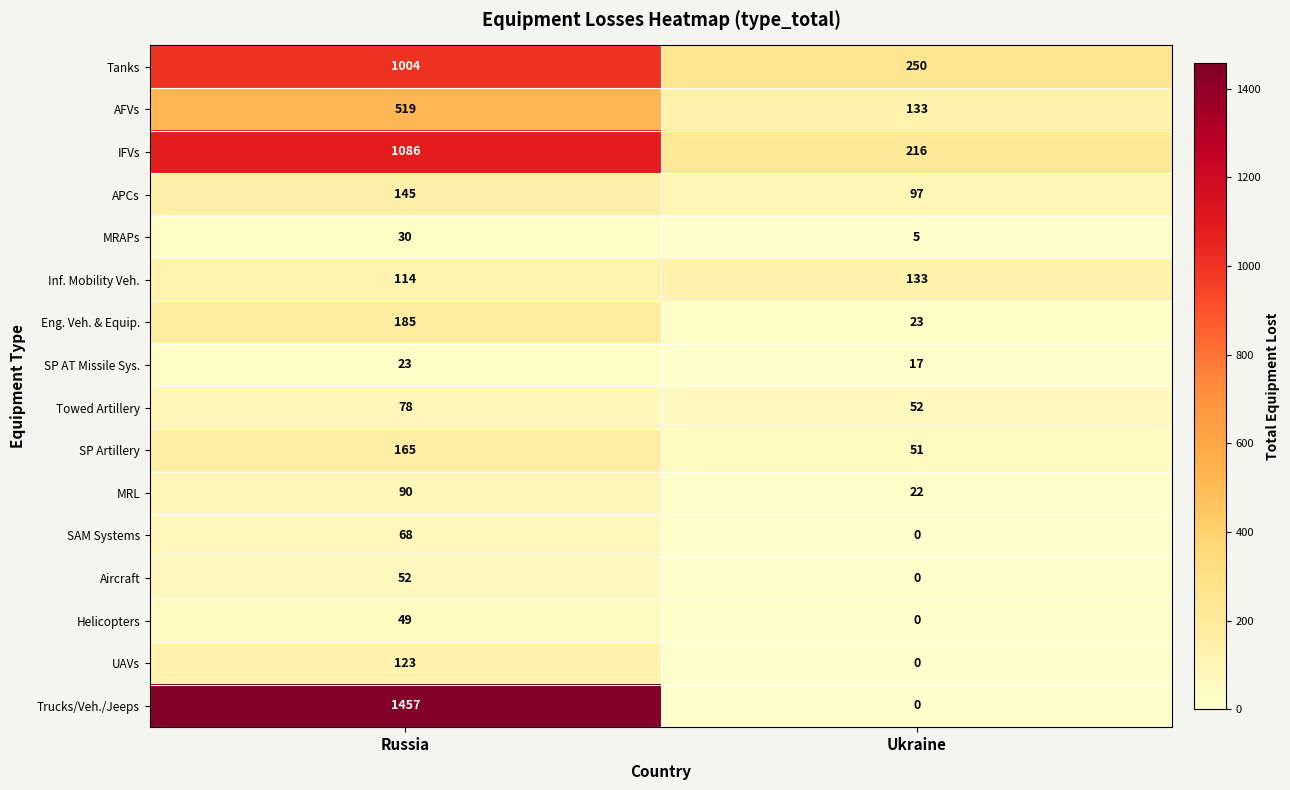

Which category has the highest value in the SAM Systems series?

Russia